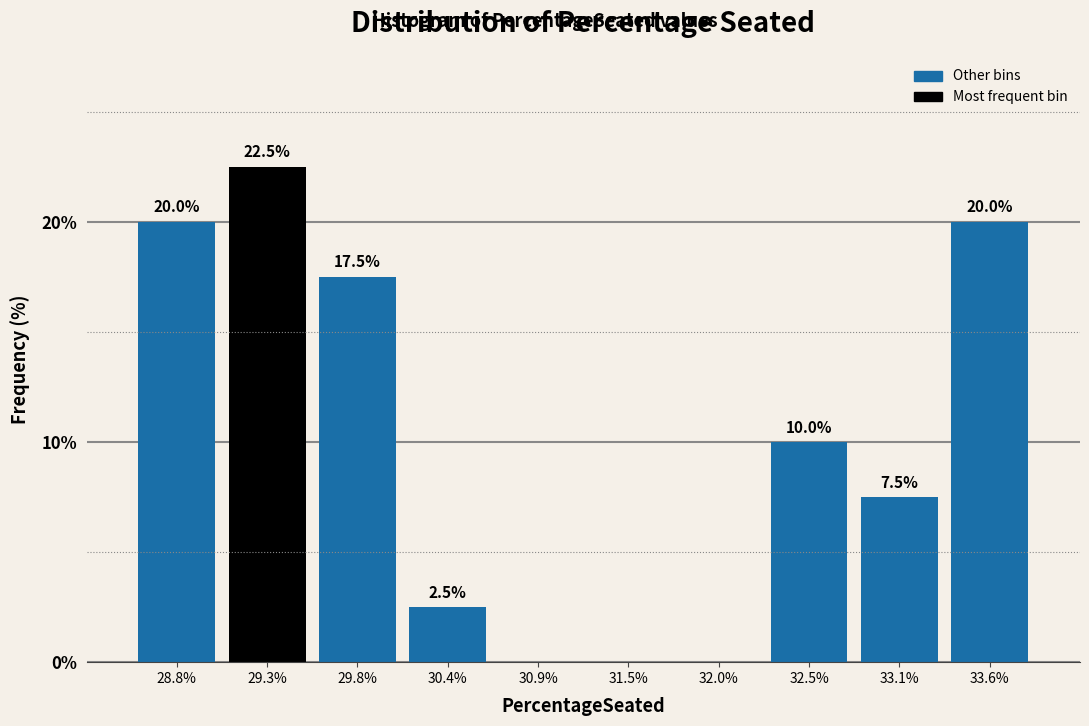

Reading left to right, transcribe all the data shown in this chart.

28.8%=20.0	29.3%=22.5	29.8%=17.5	30.4%=2.5	30.9%=0.0	31.5%=0.0	32.0%=0.0	32.5%=10.0	33.1%=7.5	33.6%=20.0